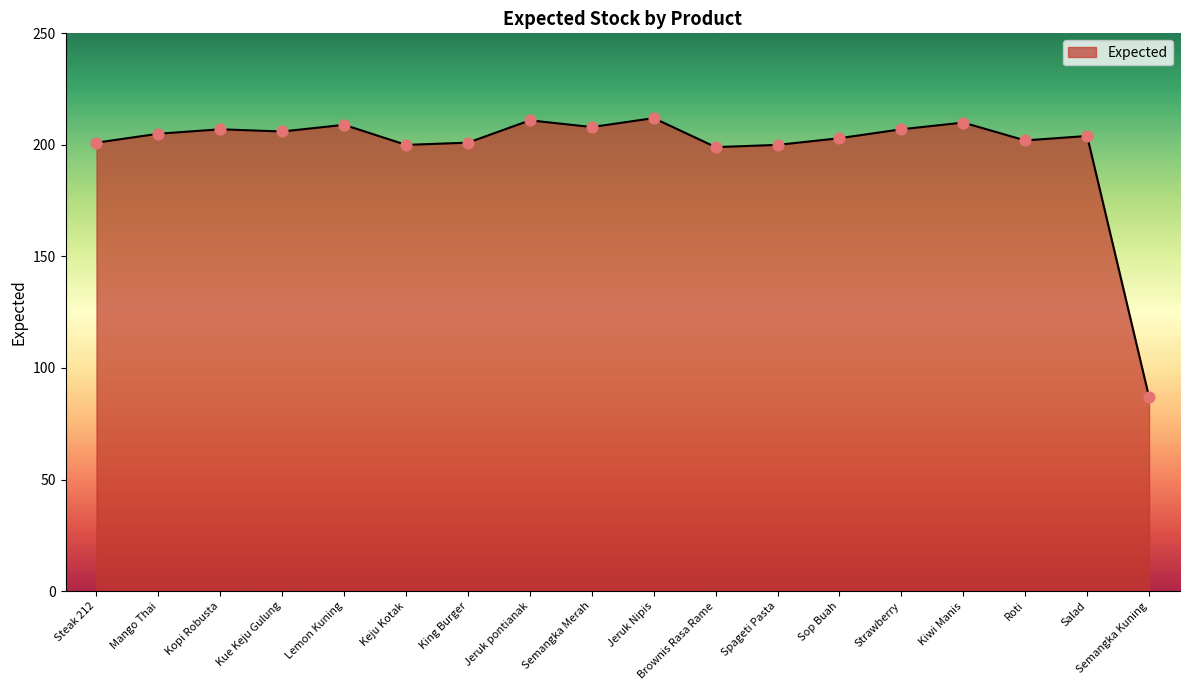

What is the change in value from Kopi Robusta to Roti?

-5